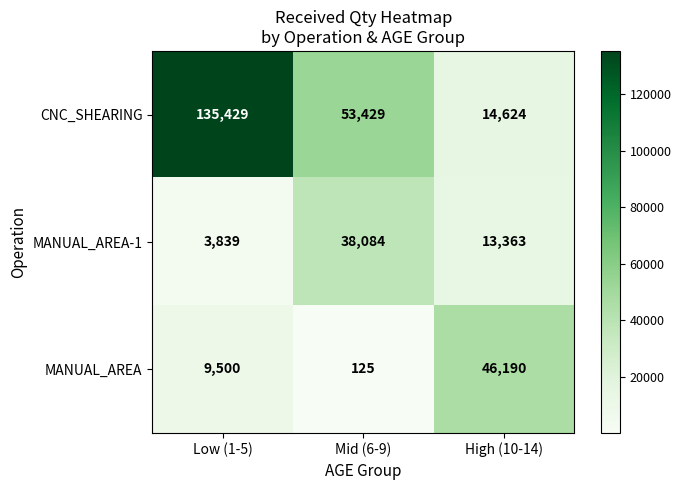

Reading right to left, transcribe all the data shown in this chart.

CNC_SHEARING: 14624	53429	135429
MANUAL_AREA-1: 13363	38084	3839
MANUAL_AREA: 46190	125	9500